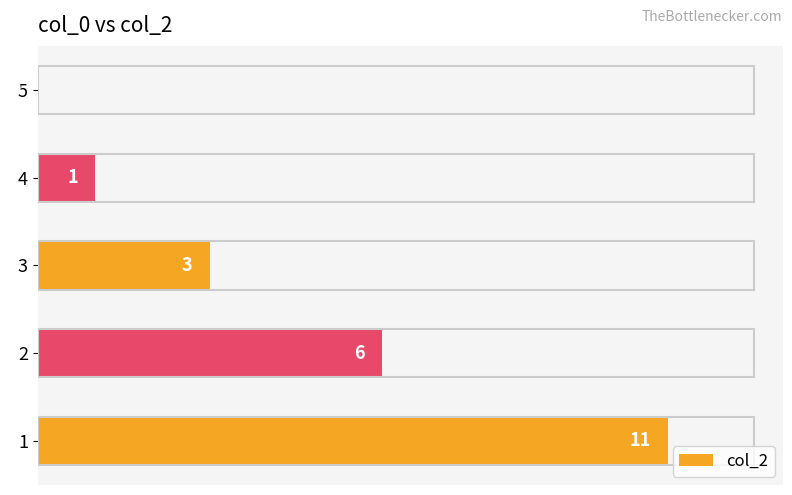

Reading bottom to top, list all the values displayed in this chart.

1=11	2=6	3=3	4=1	5=0